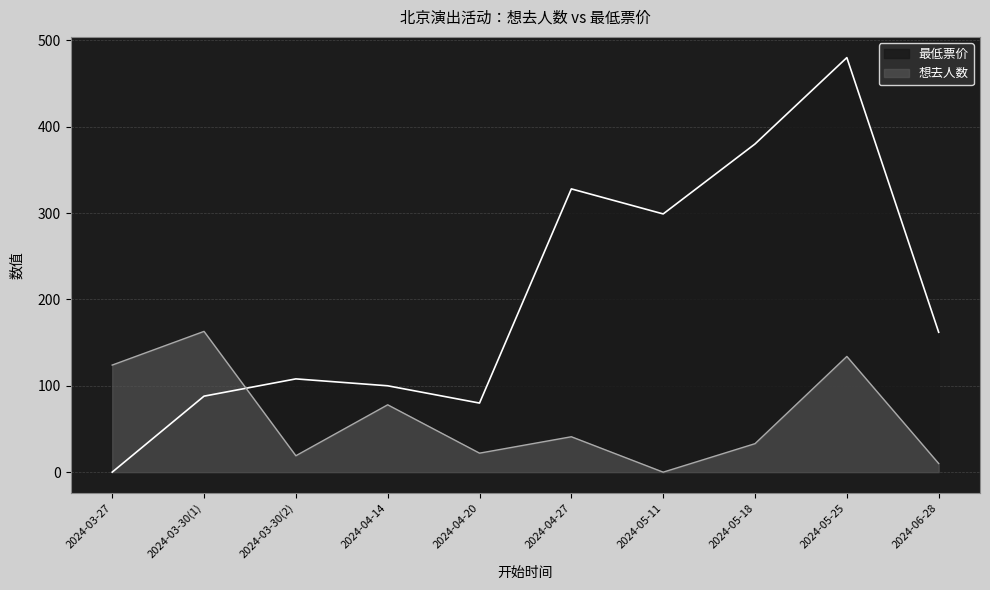

At which label is 想去人数 closest to 81?

2024-04-14